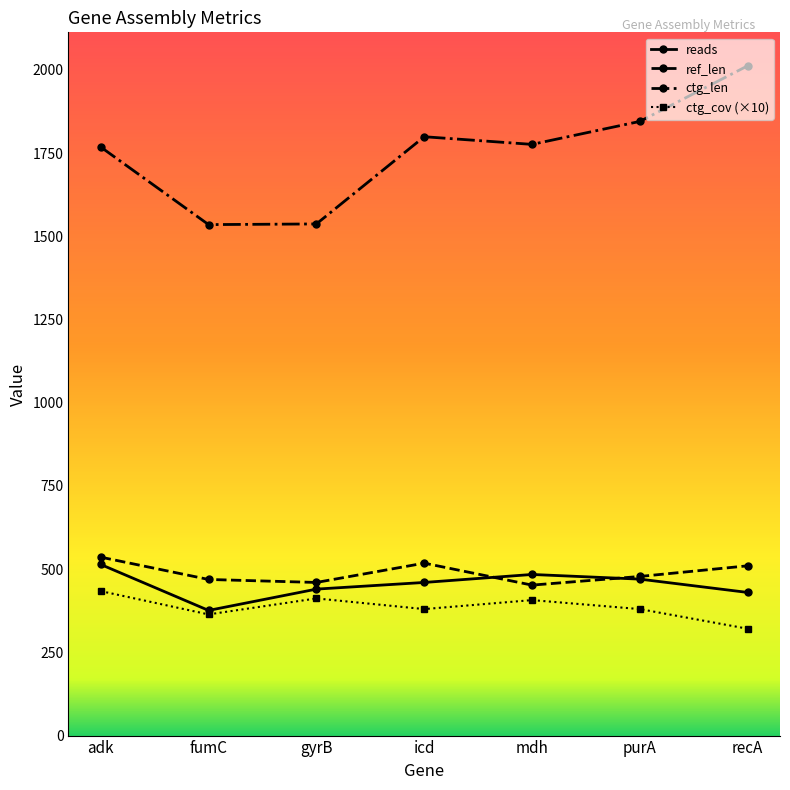

At how many categories does at least one series exceed 1516?

7